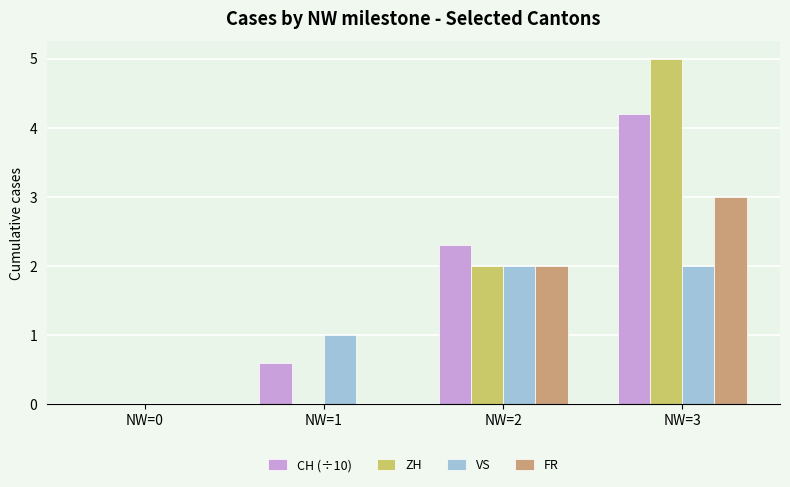

What are all the series names shown in the legend?

CH (÷10), ZH, VS, FR